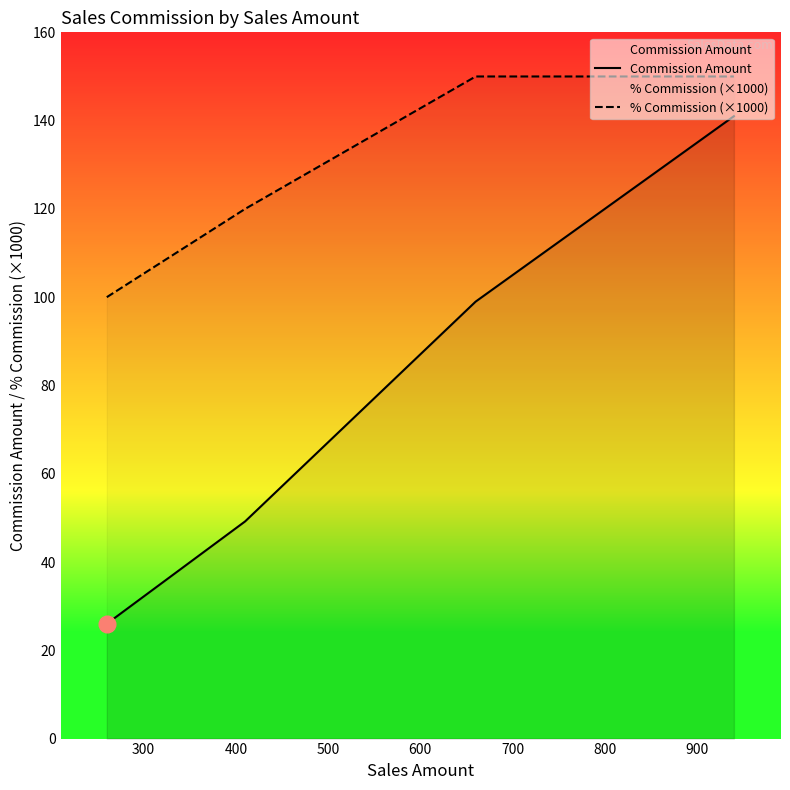

What are all the series names shown in the legend?

Commission Amount, % Commission (×1000)